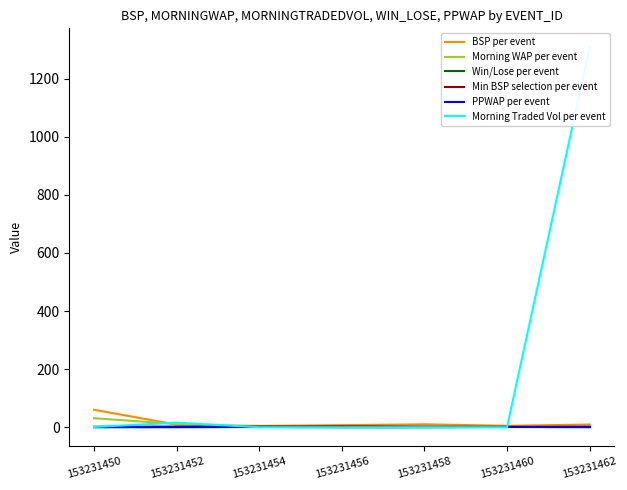

At how many categories does at least one series exceed 965?

1